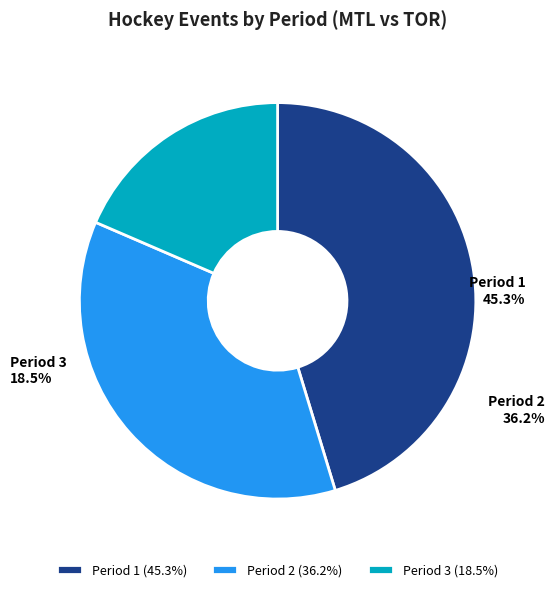

To the nearest percent, what is the combined percentage of Period 2 and Period 1?

81%